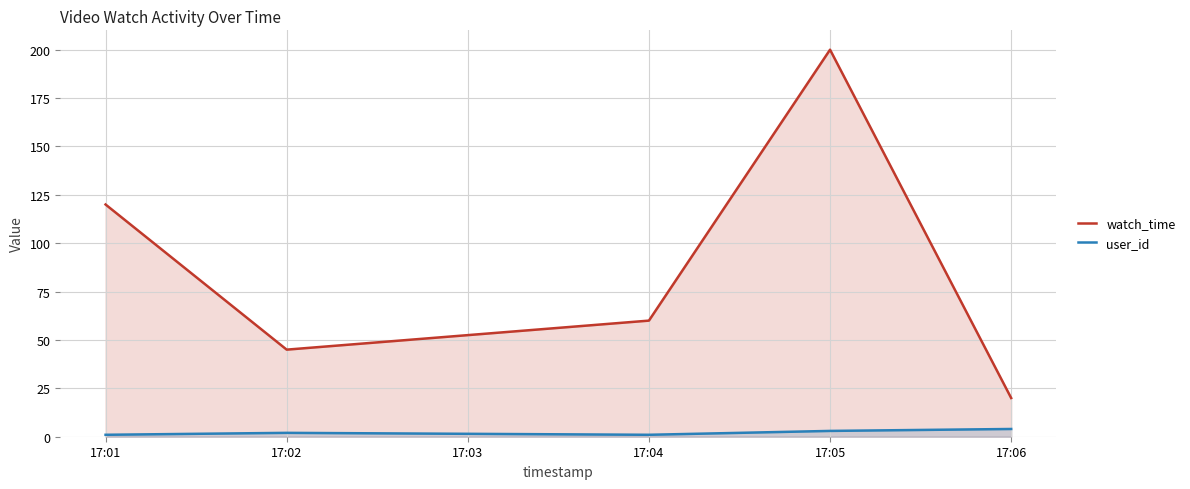

Which category has the highest value across all series?

17:05